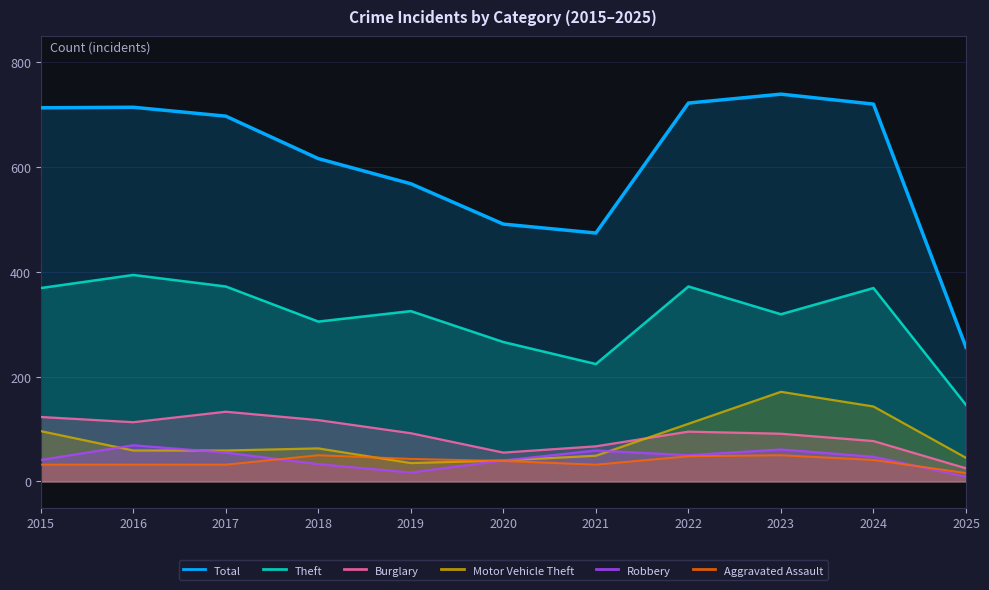

True or false: Aggravated Assault has a value of 15 at 2024.

False